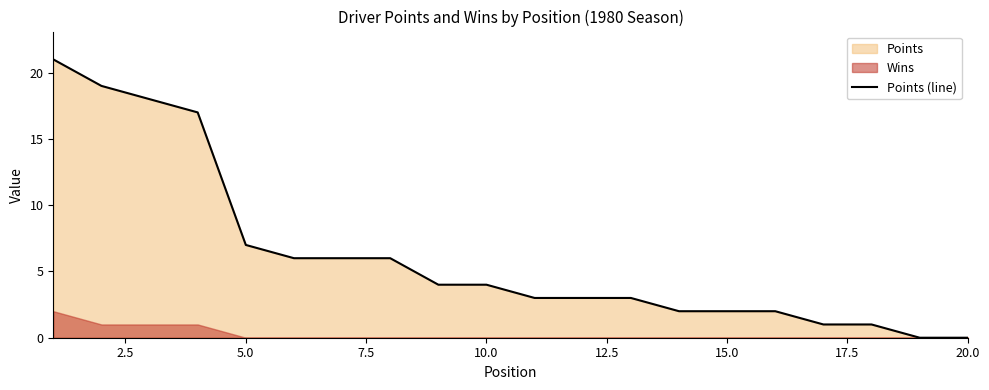

At which label is Points (line) closest to 10?

5.0